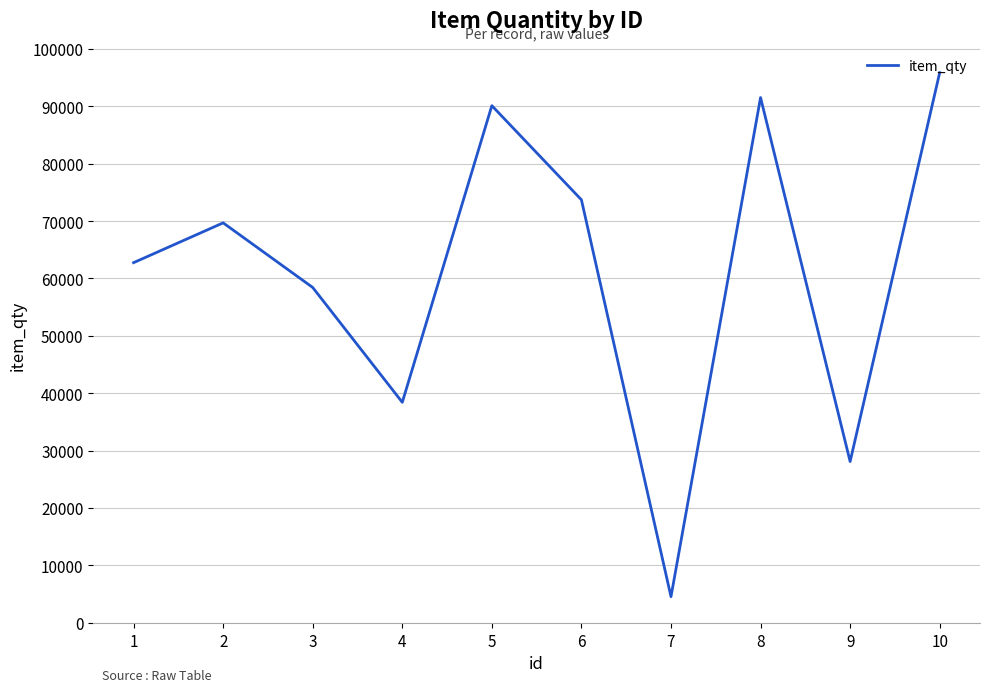

What is the average value?

61316